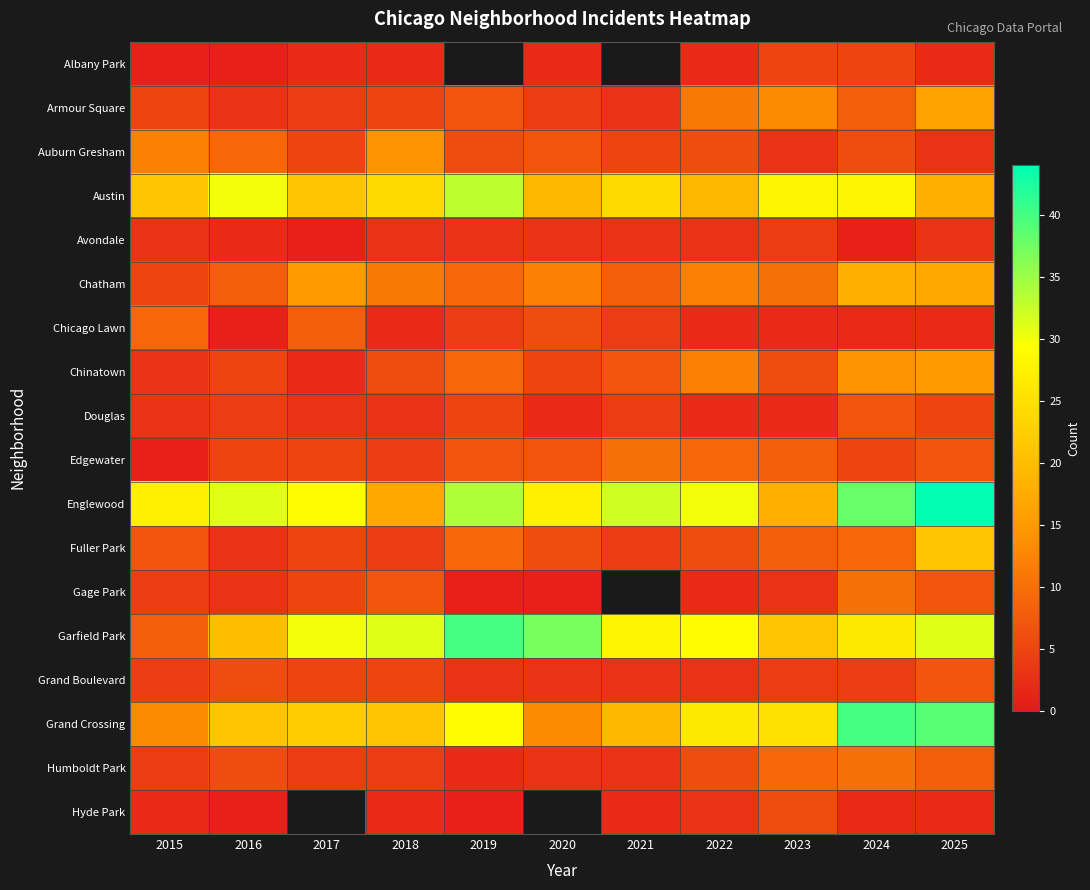

What value does the Austin series have at 2021?

24.0